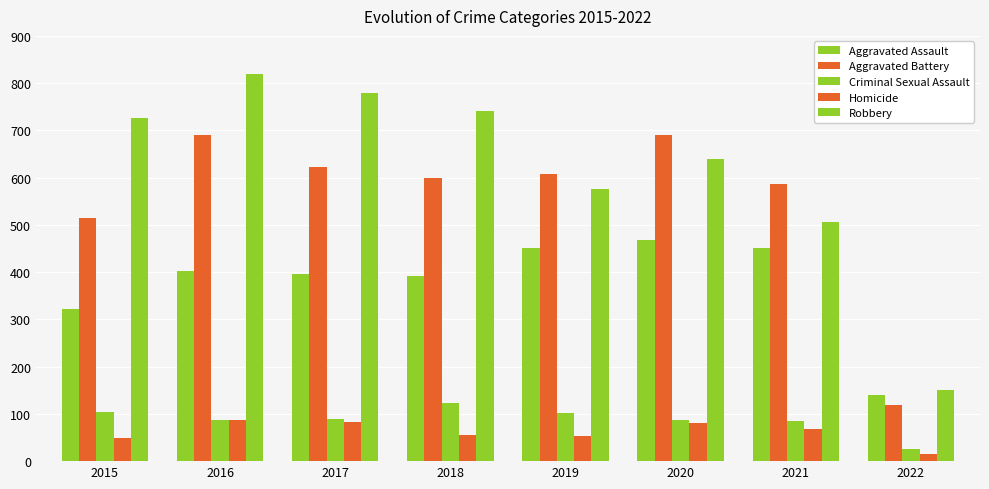

Which category has the highest value in the Robbery series?

2016